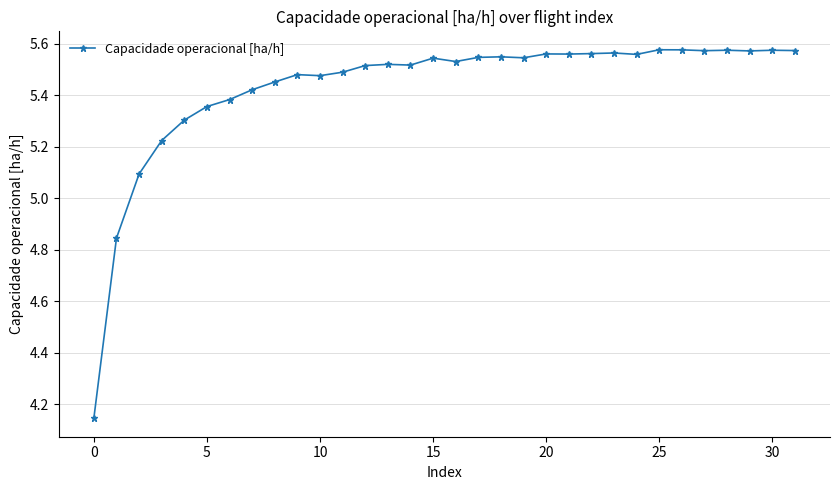

What is the sum of all values?

173.8